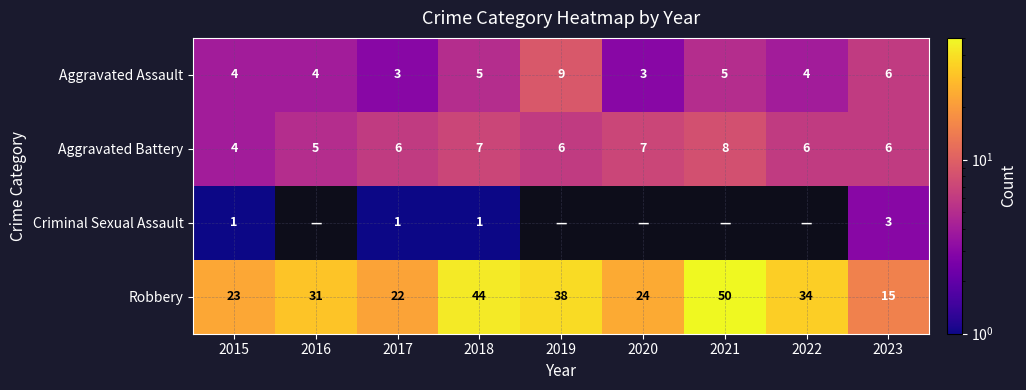

Which label corresponds to the largest value in the chart?

2021